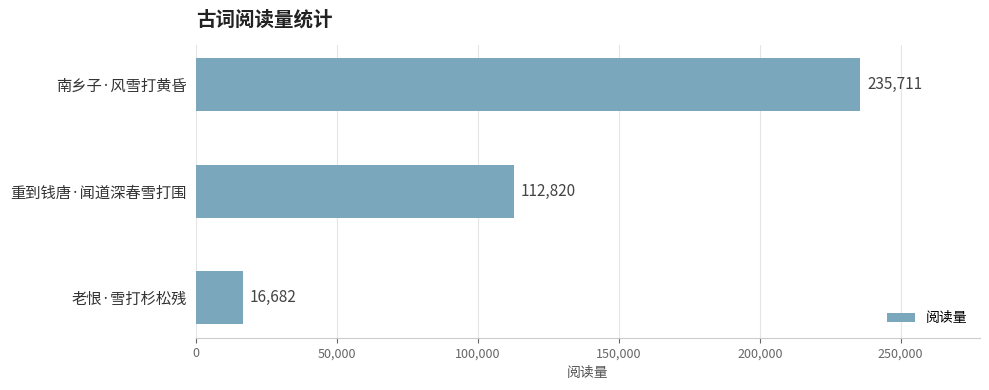

What position from the top is 南乡子·风雪打黄昏?

1